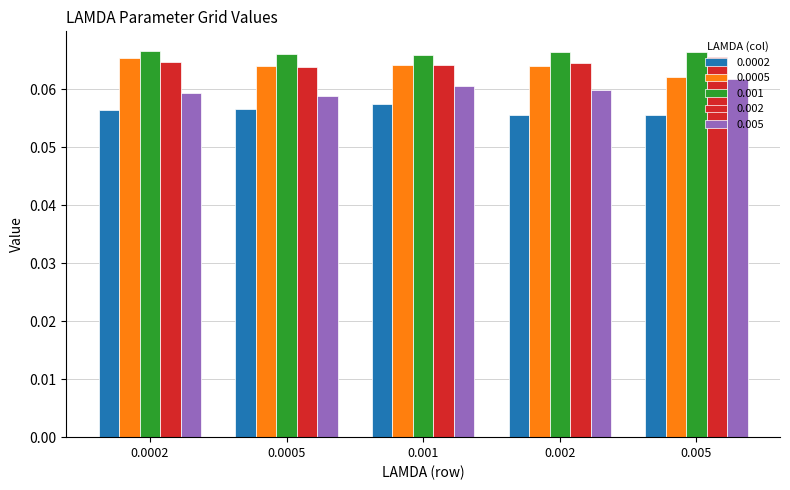

What is the total value across all series at 0.005?

0.3